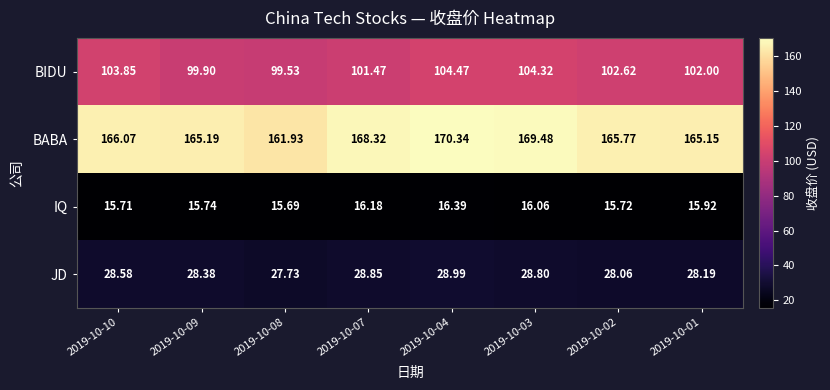

List the series in order of their peak value, lowest first.

IQ, JD, BIDU, BABA